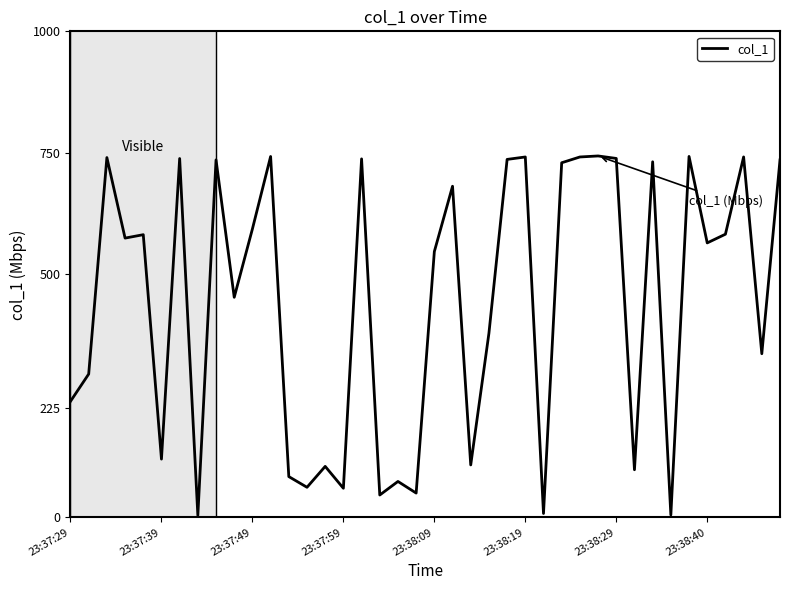

What is the difference between the second highest and second lowest values?

737.6